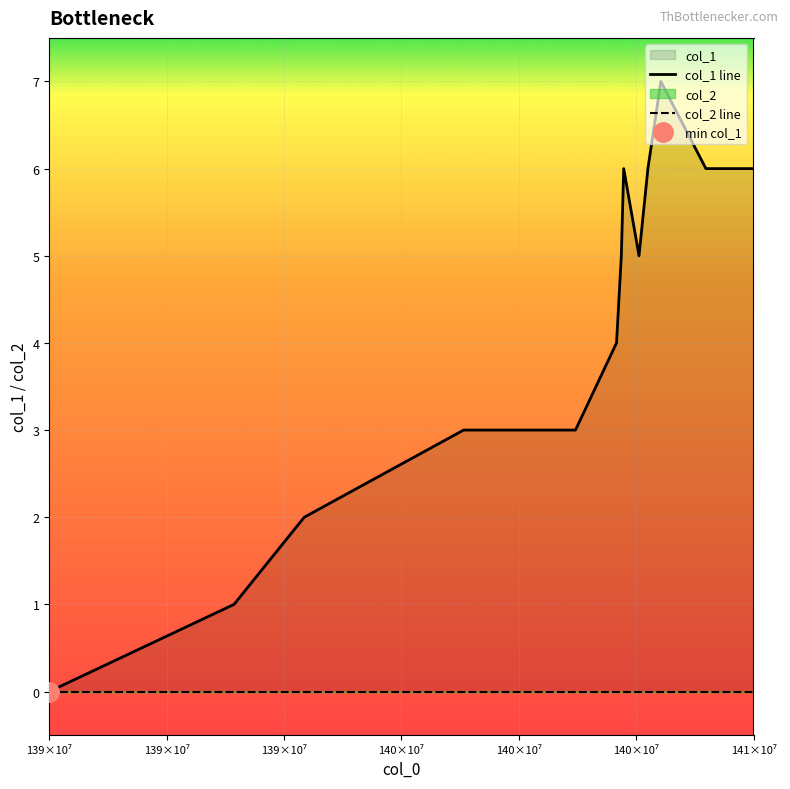

True or false: col_1 line and col_2 line intersect in this chart.

False